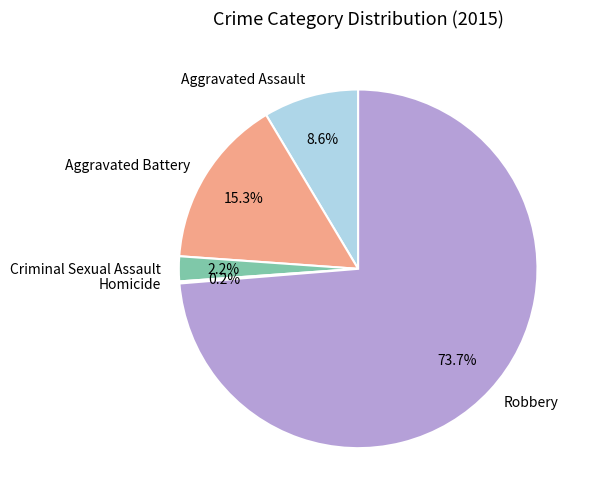

What percentage is the Aggravated Assault slice, to the nearest percent?

9%